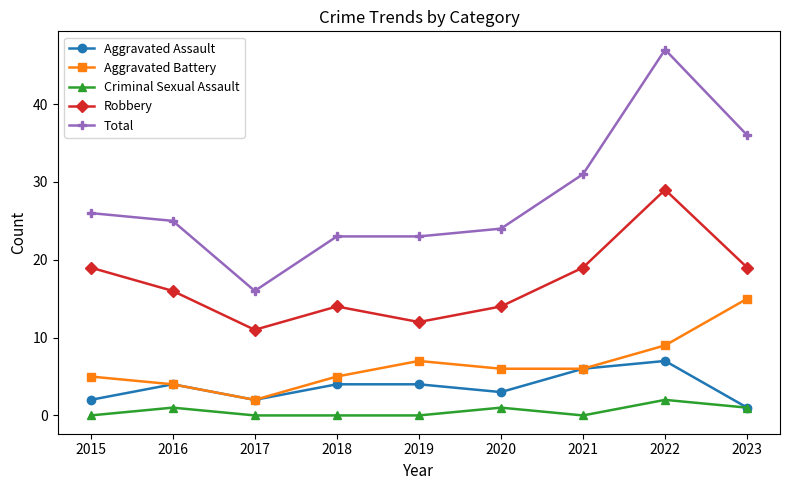

True or false: Total has more than 0 points higher than both neighbors.

True